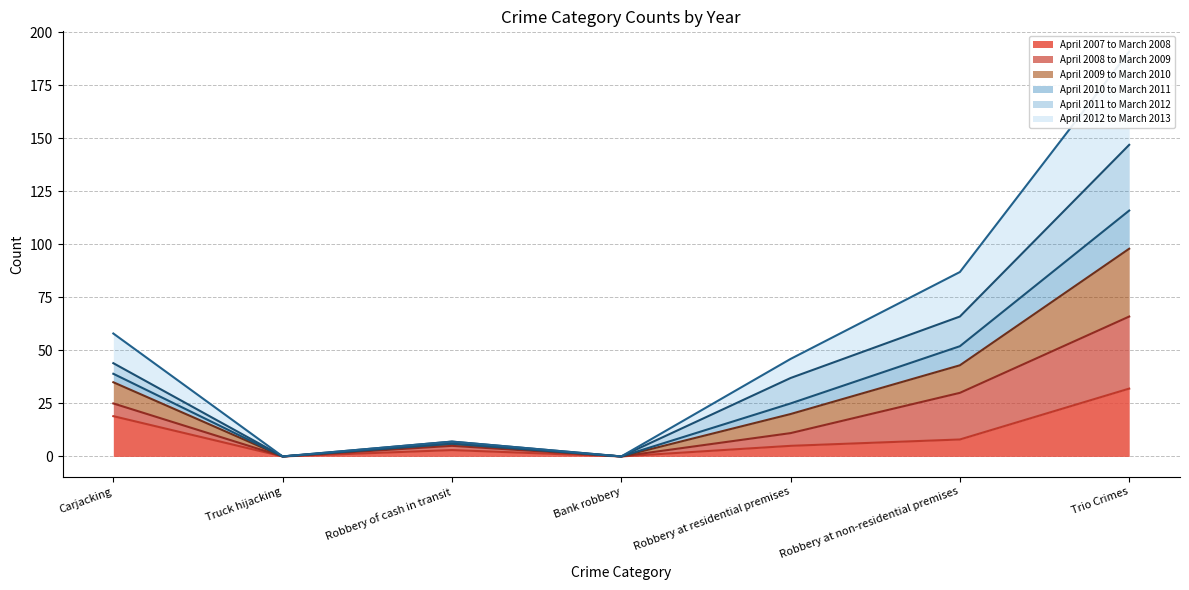

True or false: April 2012 to March 2013 and April 2010 to March 2011 intersect in this chart.

False